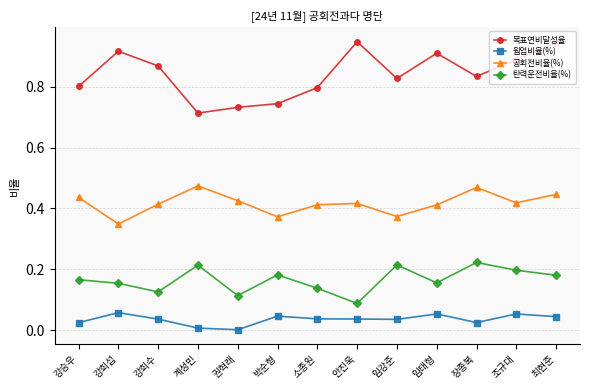

Is this an area chart (filled region under the line)?

No